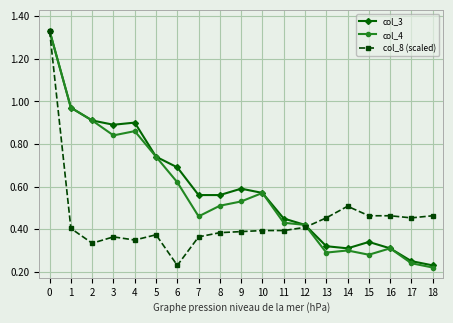

True or false: col_8 (scaled) has more than 0 interior local peaks.

True